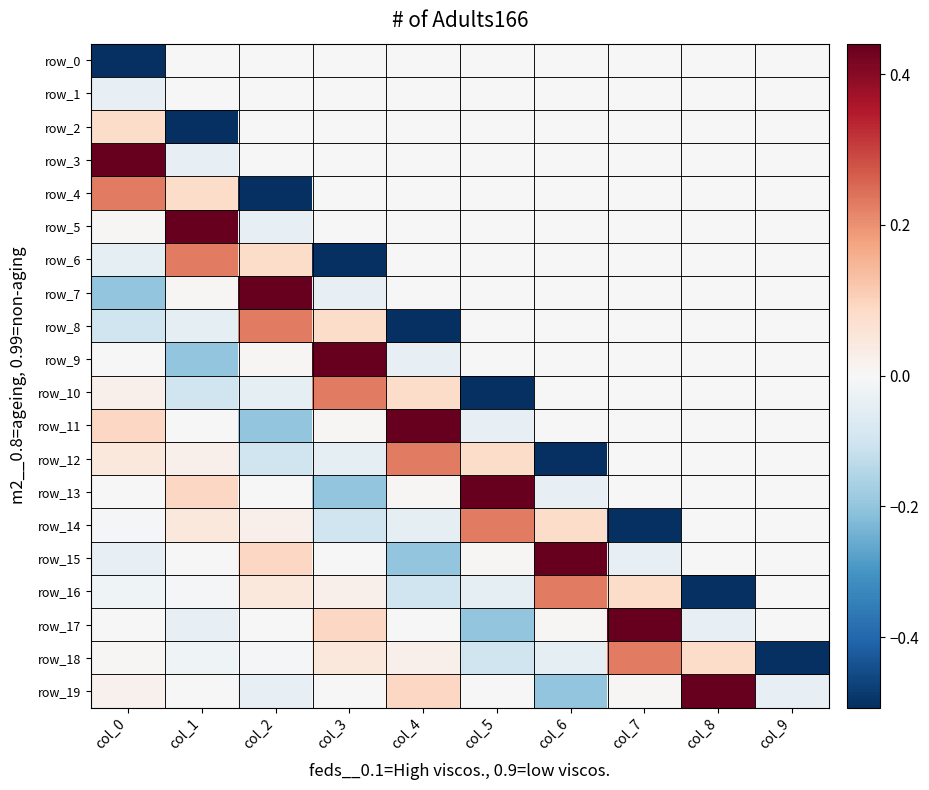

Rank the categories by row_1 value from highest to lowest.

col_1, col_2, col_3, col_4, col_5, col_6, col_7, col_8, col_9, col_0